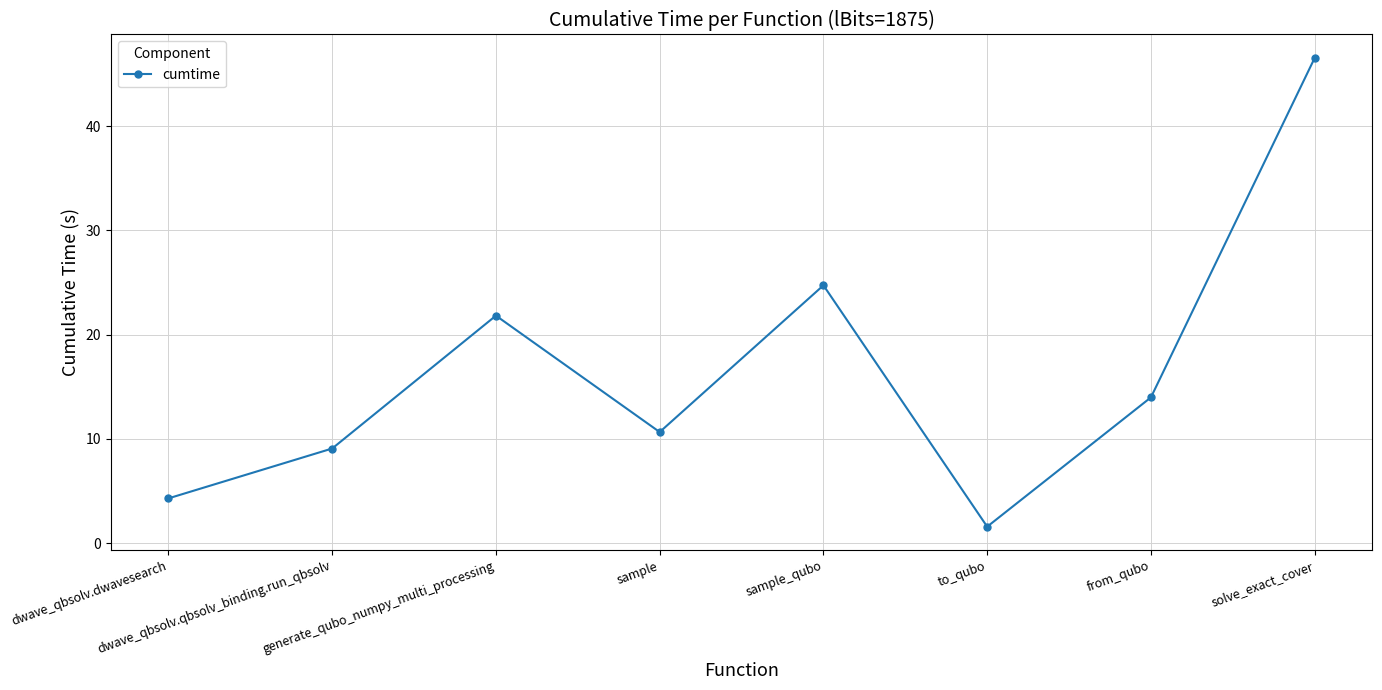

How many interior local valleys (lower than both neighbors) does the data have?

2